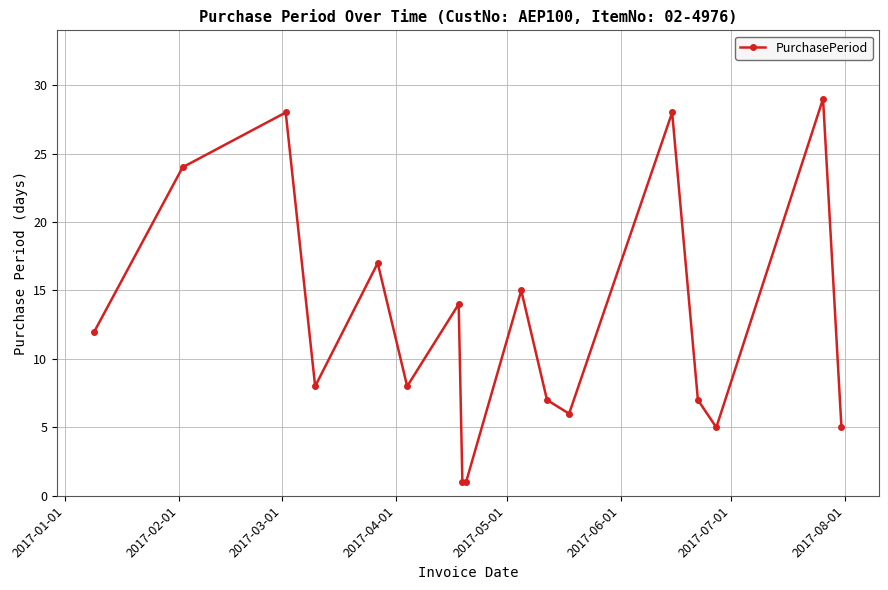

What is the value of the 4th point from the left?

8